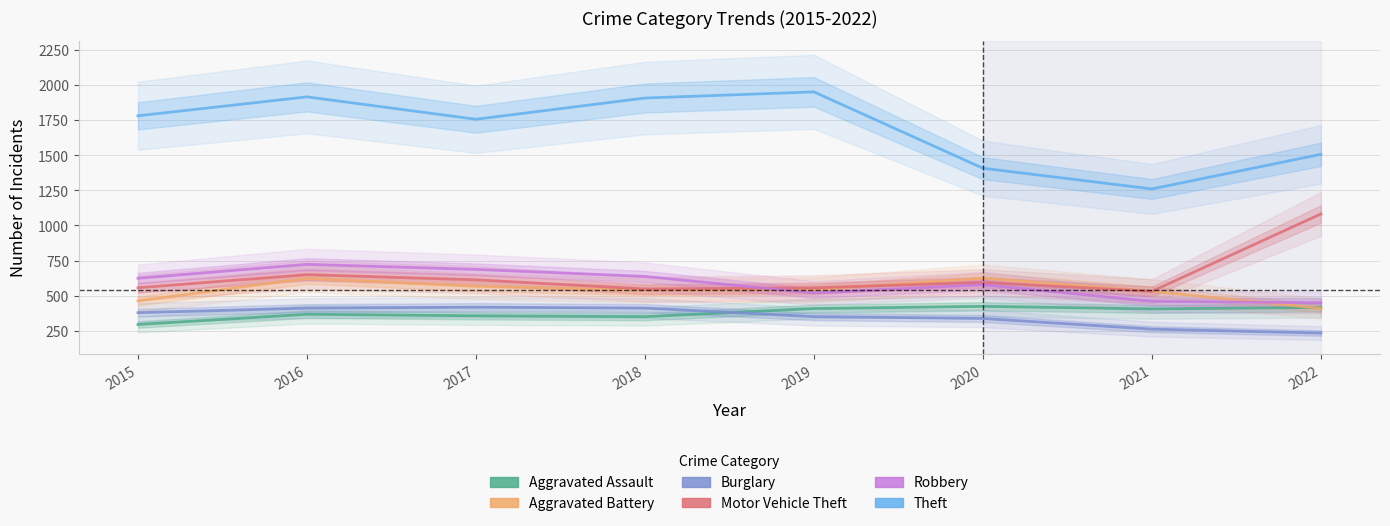

Rank the series at 2019 from highest to lowest value.

Theft, Motor Vehicle Theft, Aggravated Battery, Robbery, Aggravated Assault, Burglary